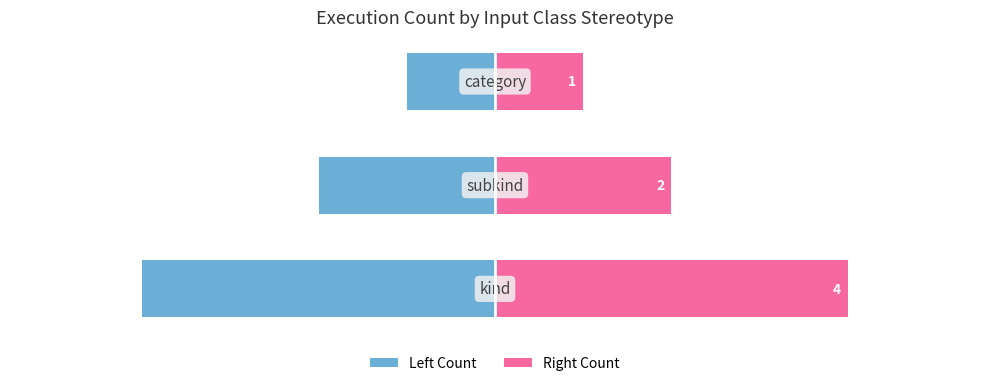

Reading right to left, extract all data points from this chart.

Count (left): -1	-2	-4
Count (right): 1	2	4